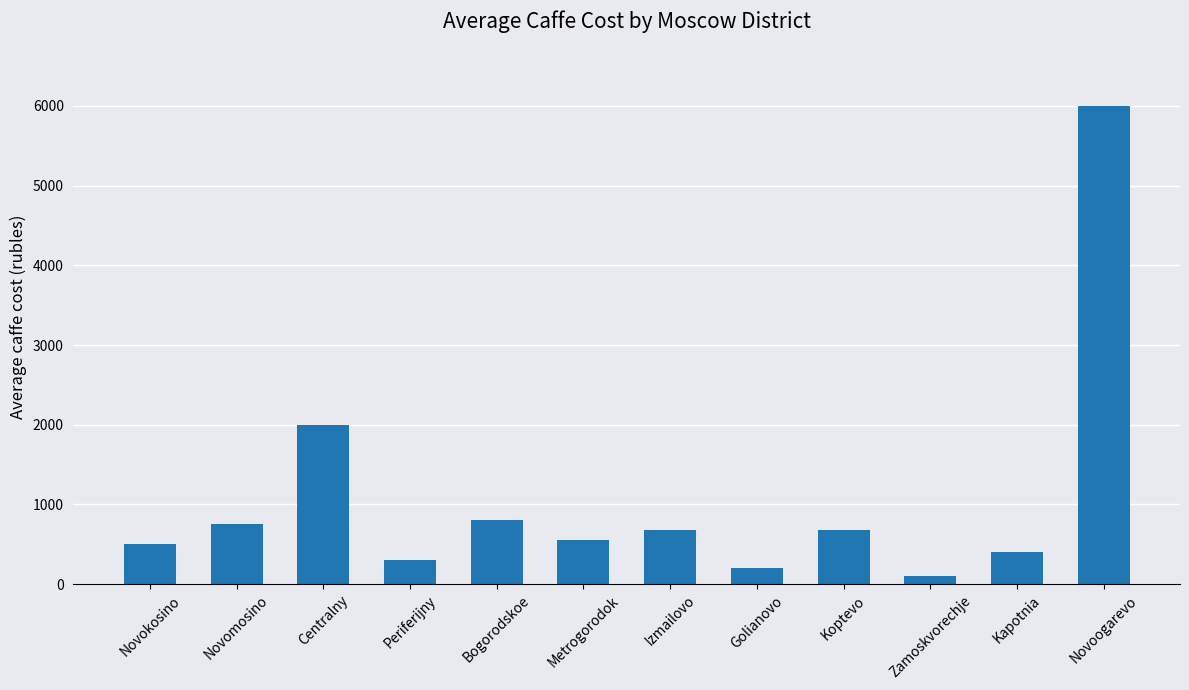

How many distinct data groups are displayed?

1